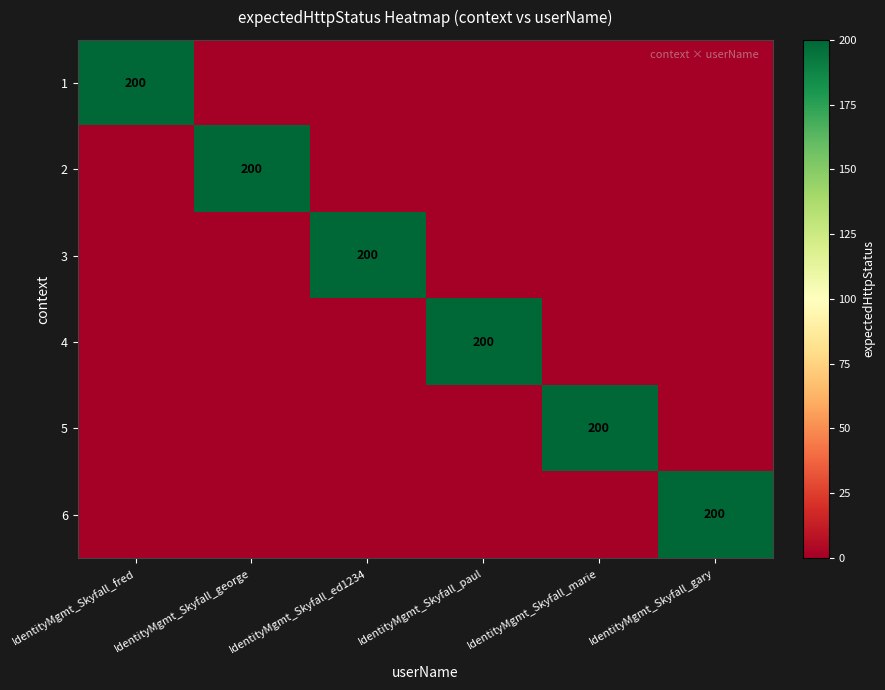

At how many categories does at least one series exceed 46?

6